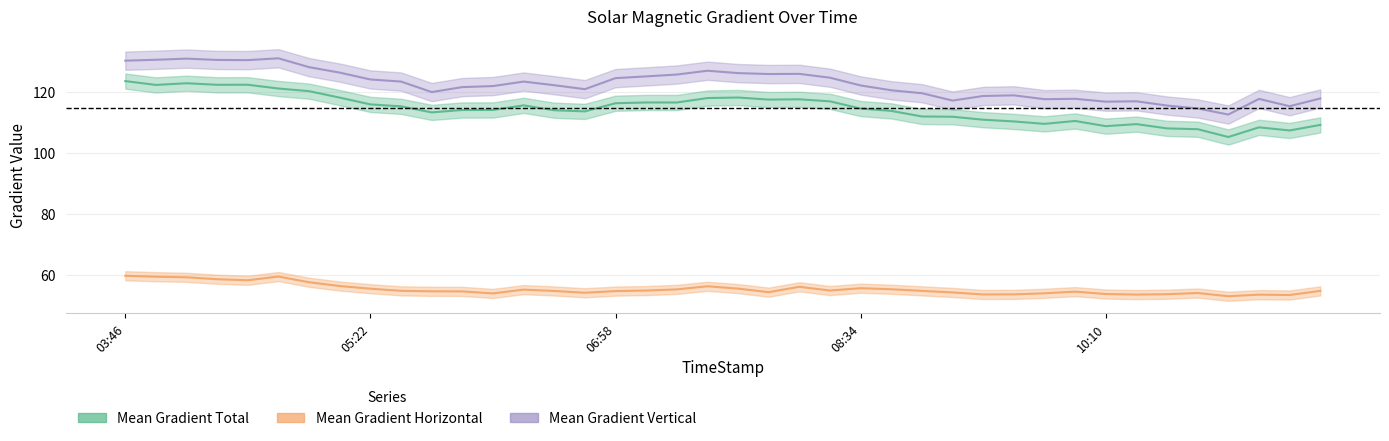

Reading right to left, list all the values displayed in this chart.

Mean Gradient Total: 109.3	107.5	108.6	105.4	107.9	108.2	109.6	108.9	110.6	109.7	110.5	111.1	112.0	112.1	113.9	114.7	117.1	117.8	117.7	118.3	118.2	116.7	116.7	116.5	113.8	114.2	115.8	114.3	114.2	113.5	115.4	116.1	118.3	120.4	121.3	122.5	122.5	123.0	122.5	123.7
Mean Gradient Horizontal: 54.9	53.6	53.7	53.2	54.2	53.8	53.7	53.9	54.7	54.1	53.8	53.7	54.4	54.9	55.4	55.8	55.0	56.2	54.5	55.6	56.4	55.4	55.0	54.8	54.3	54.9	55.3	54.1	54.7	54.8	54.9	55.6	56.5	57.7	59.6	58.4	58.7	59.4	59.6	59.9
Mean Gradient Vertical: 118.0	115.5	117.9	112.8	114.8	115.7	117.1	117.0	117.9	117.8	119.1	118.8	117.3	119.7	120.7	122.3	124.8	126.1	126.0	126.3	127.1	125.9	125.3	124.7	121.1	122.4	123.6	122.1	121.8	120.1	123.6	124.3	126.5	128.3	131.2	130.6	130.7	131.1	130.7	130.4